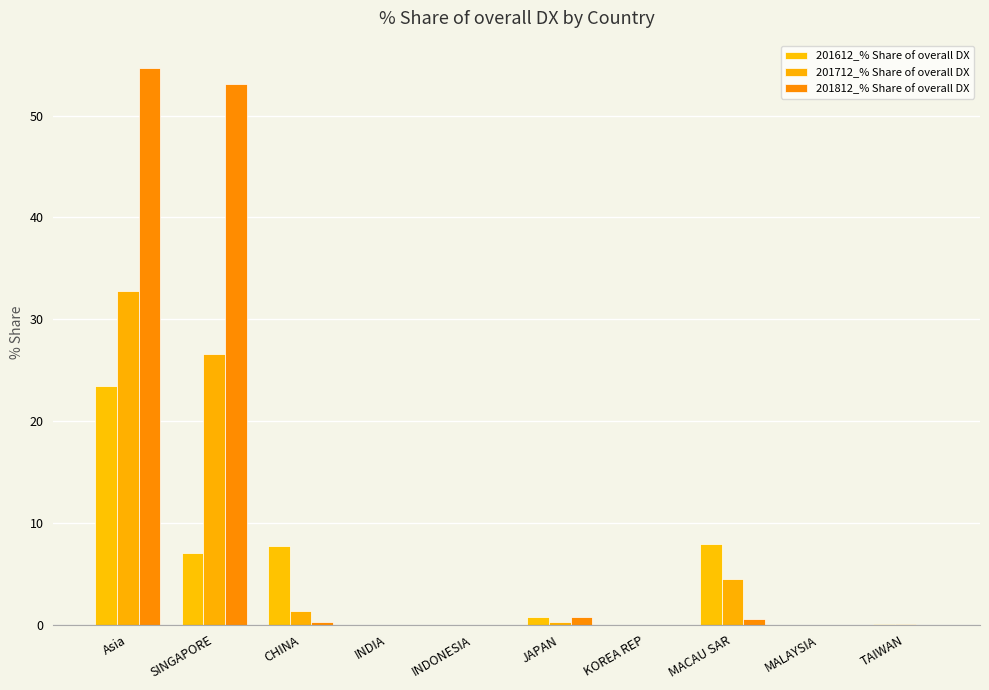

Are the bars horizontal?

No